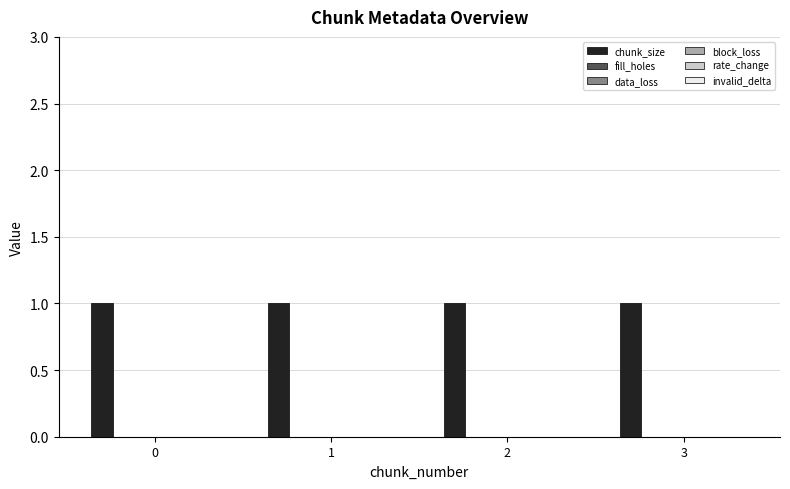

Rank the series at 1 from lowest to highest value.

fill_holes, data_loss, block_loss, rate_change, invalid_delta, chunk_size